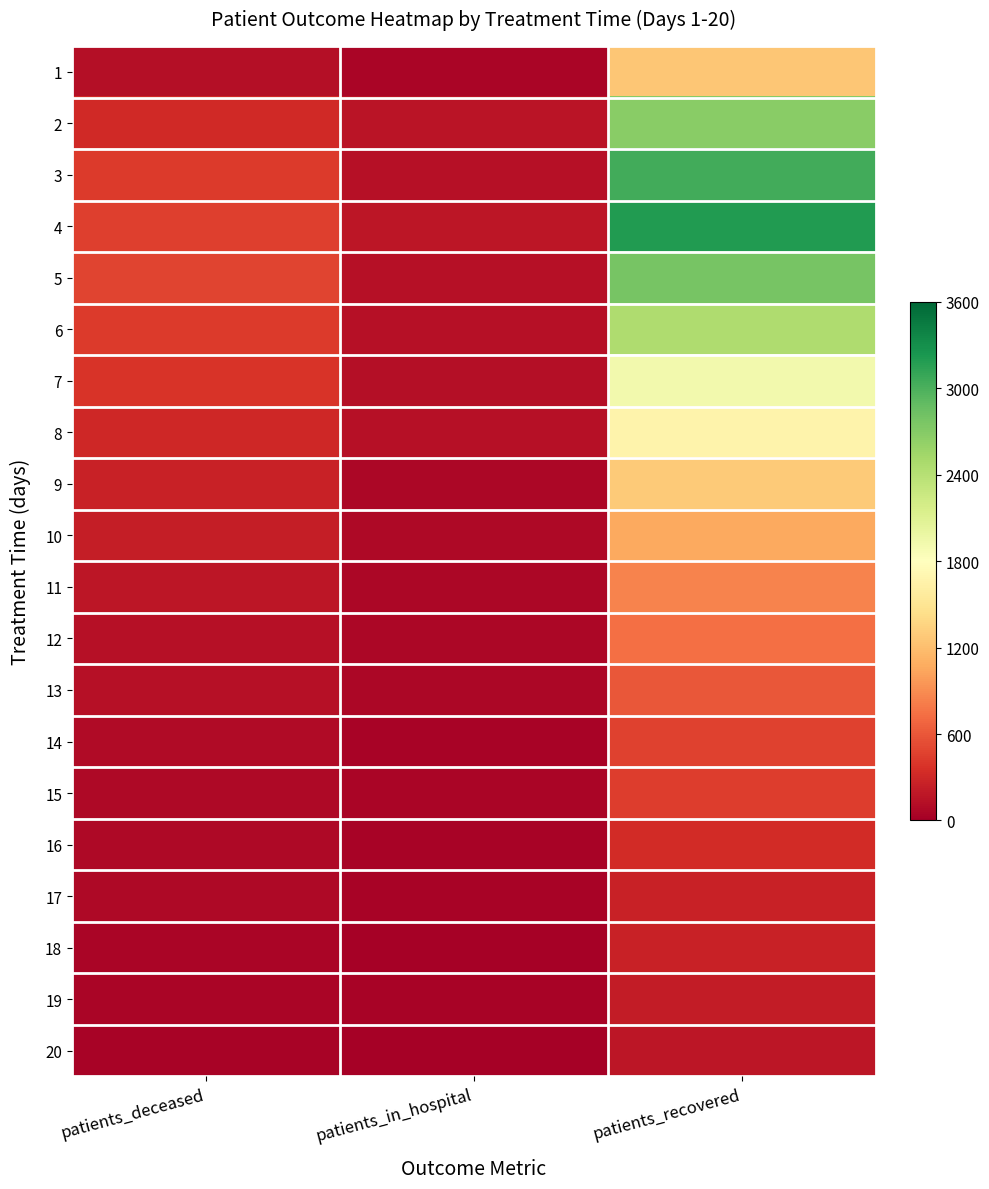

What is the total value across all series at patients_in_hospital?

1587